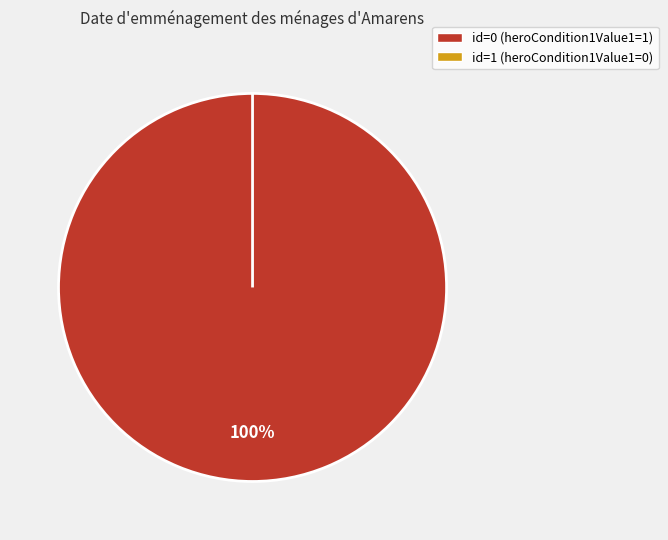

To the nearest percent, what is the difference between the 1 and 0 slice percentages?

100%